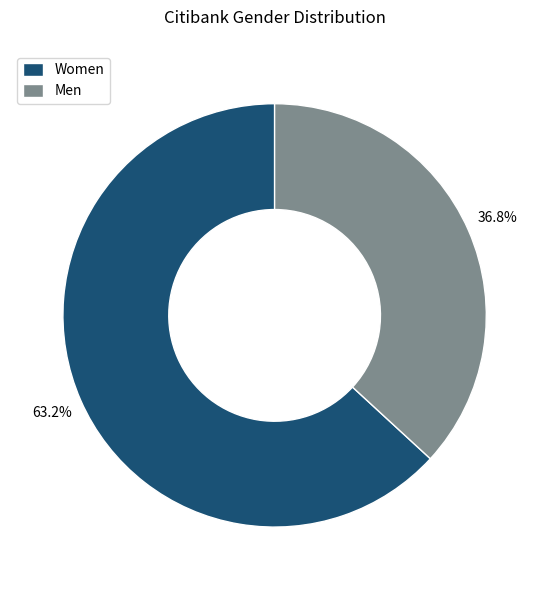

Count the number of slices in the pie.

2